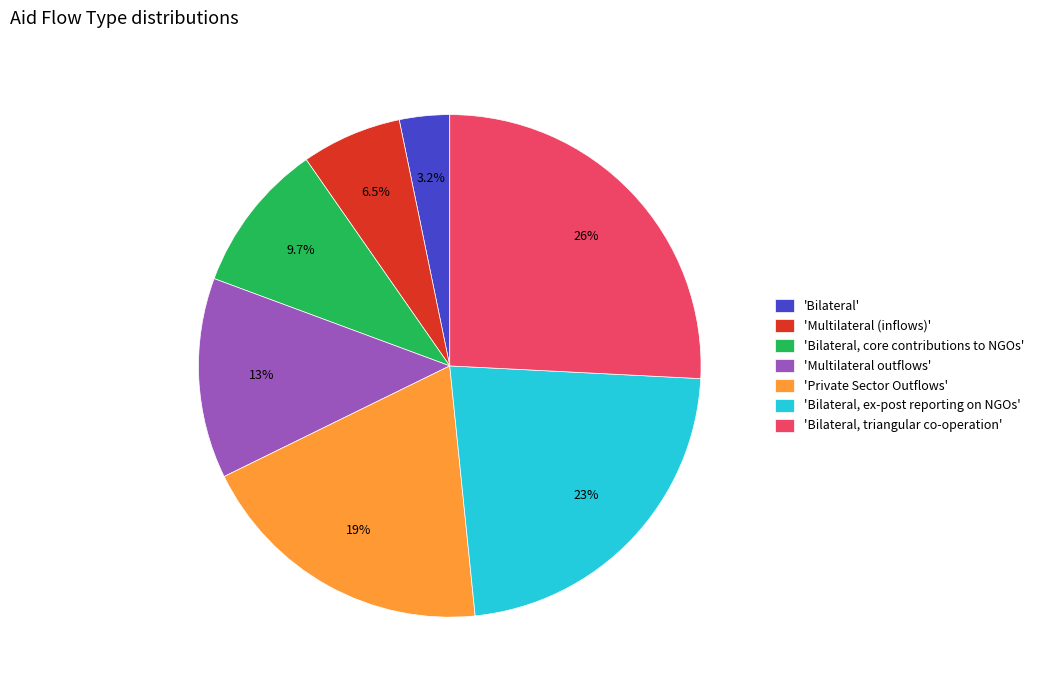

Does any single category account for the majority?

No